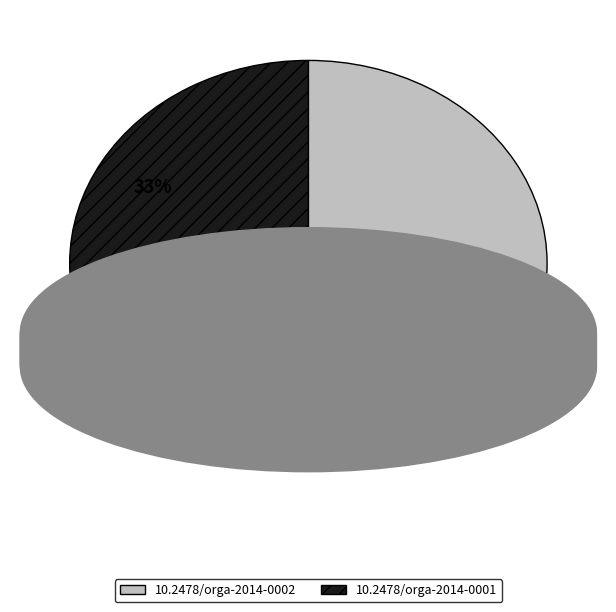

Count the number of slices in the pie.

2